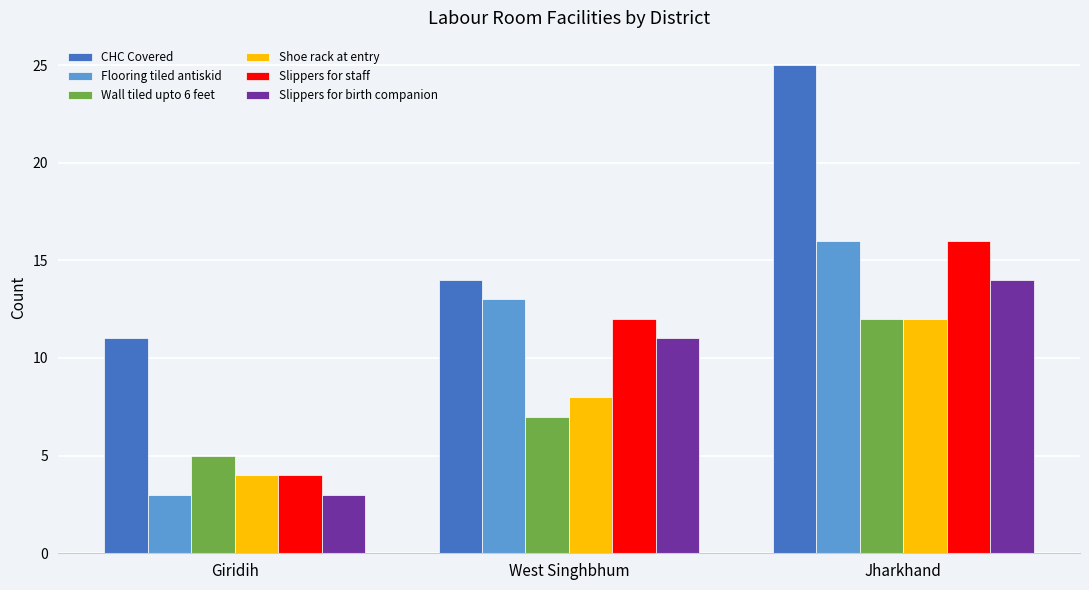

True or false: Shoe rack at entry has a value of 2 at Giridih.

False